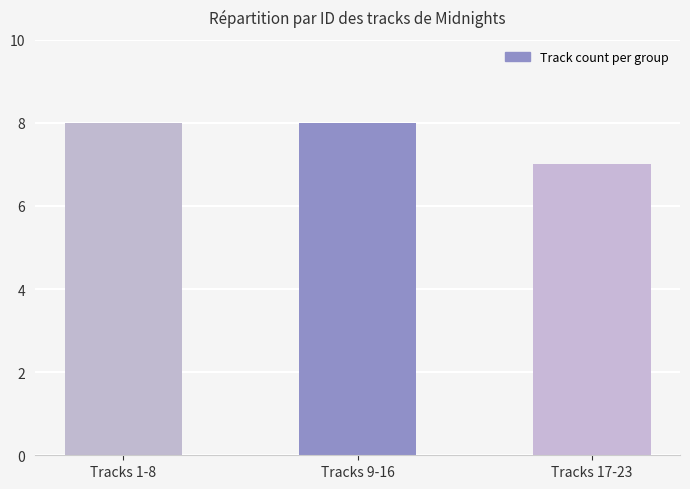

Is it true that the value at Tracks 17-23 is 10?

False